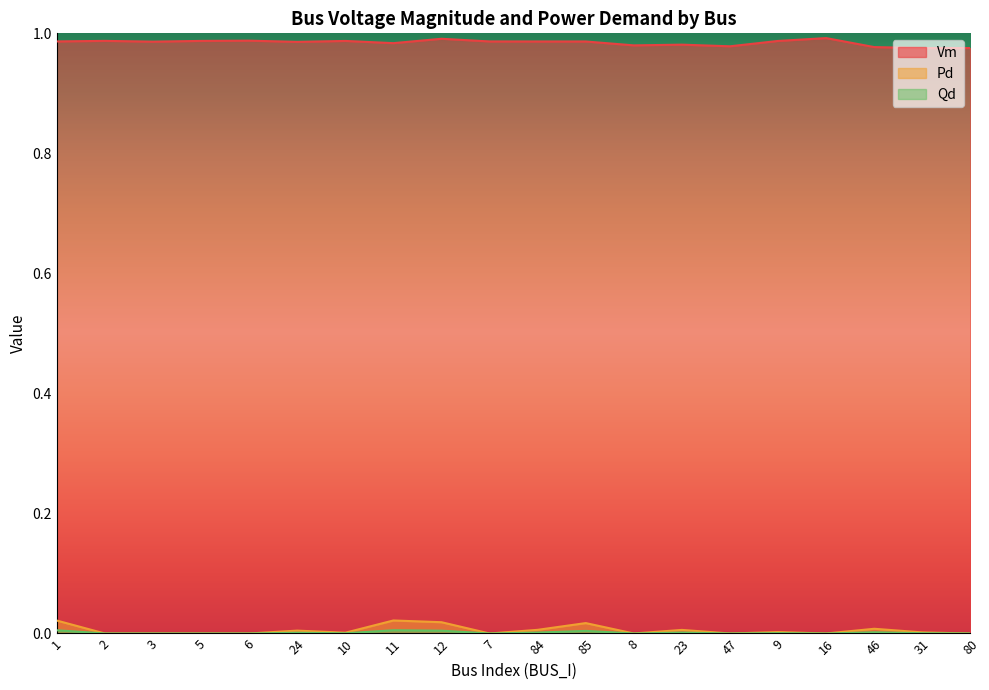

Reading left to right, list all the values displayed in this chart.

Vm: 1=1.0	2=1.0	3=1.0	5=1.0	6=1.0	24=1.0	10=1.0	11=1.0	12=1.0	7=1.0	84=1.0	85=1.0	8=1.0	23=1.0	47=1.0	9=1.0	16=1.0	46=1.0	31=1.0	80=1.0
Pd: 1=0.0	2=0.0	3=0.0	5=0.0	6=0.0	24=0.0	10=0.0	11=0.0	12=0.0	7=0.0	84=0.0	85=0.0	8=0.0	23=0.0	47=0.0	9=0.0	16=0.0	46=0.0	31=0.0	80=0.0
Qd: 1=0.0	2=0.0	3=0.0	5=0.0	6=0.0	24=0.0	10=0.0	11=0.0	12=0.0	7=0.0	84=0.0	85=0.0	8=0.0	23=0.0	47=0.0	9=0.0	16=0.0	46=0.0	31=0.0	80=0.0